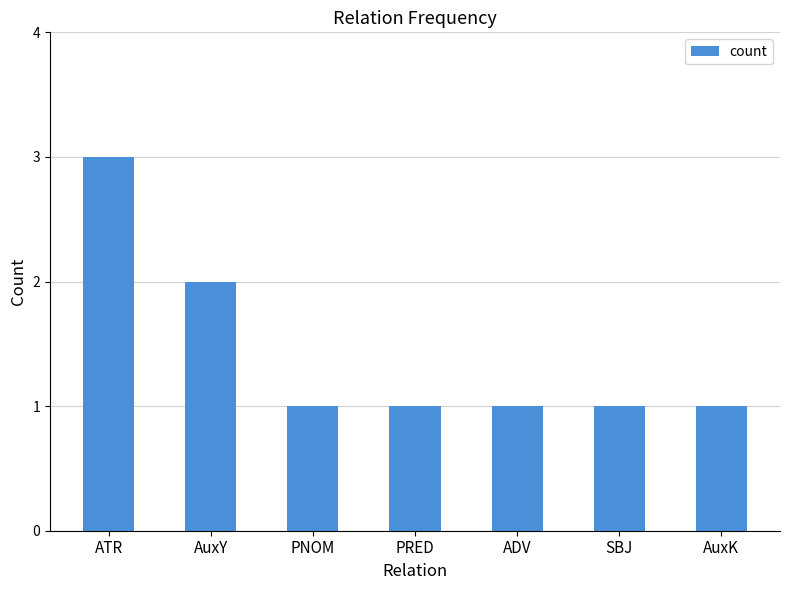

What is the label of the 1st bar from the left?

ATR